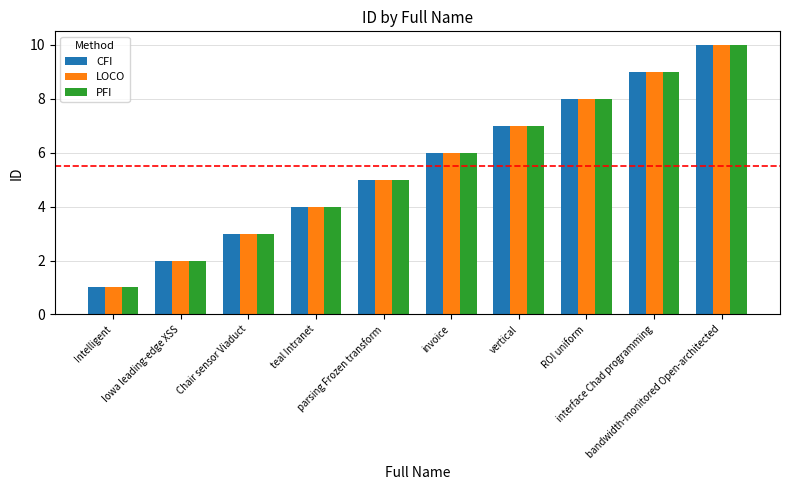

How many values in the CFI series are below 6?

5